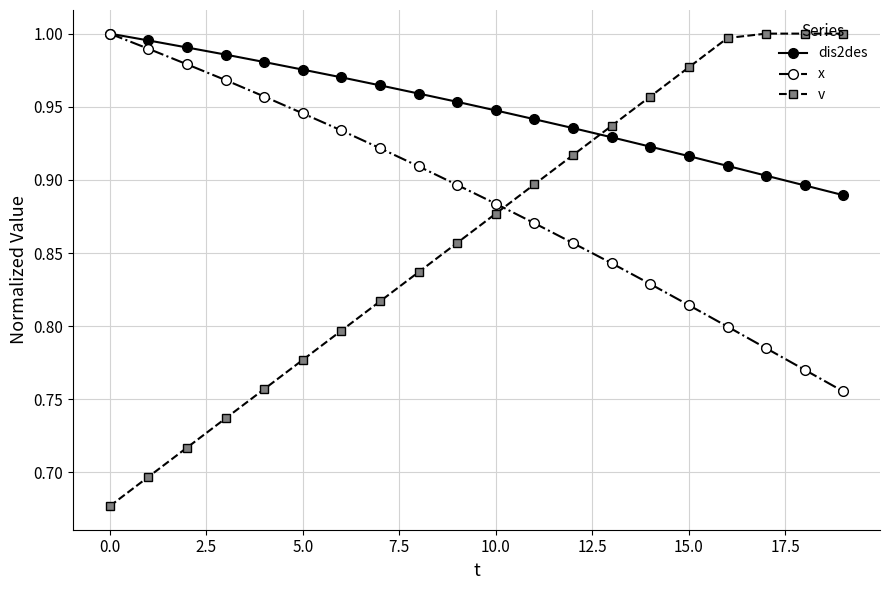

True or false: v and x cross at least once.

True